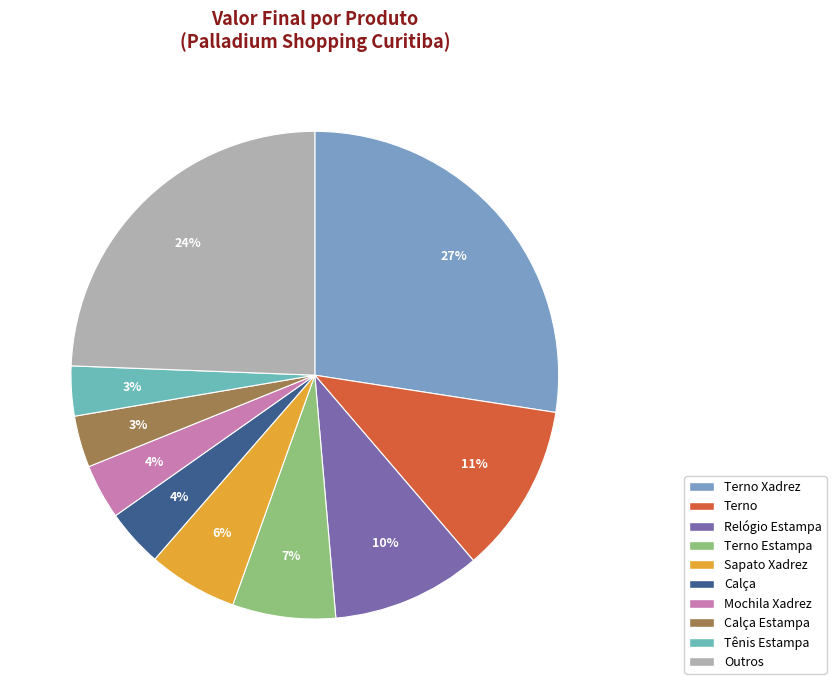

What is the largest slice in the pie chart?

Terno Xadrez